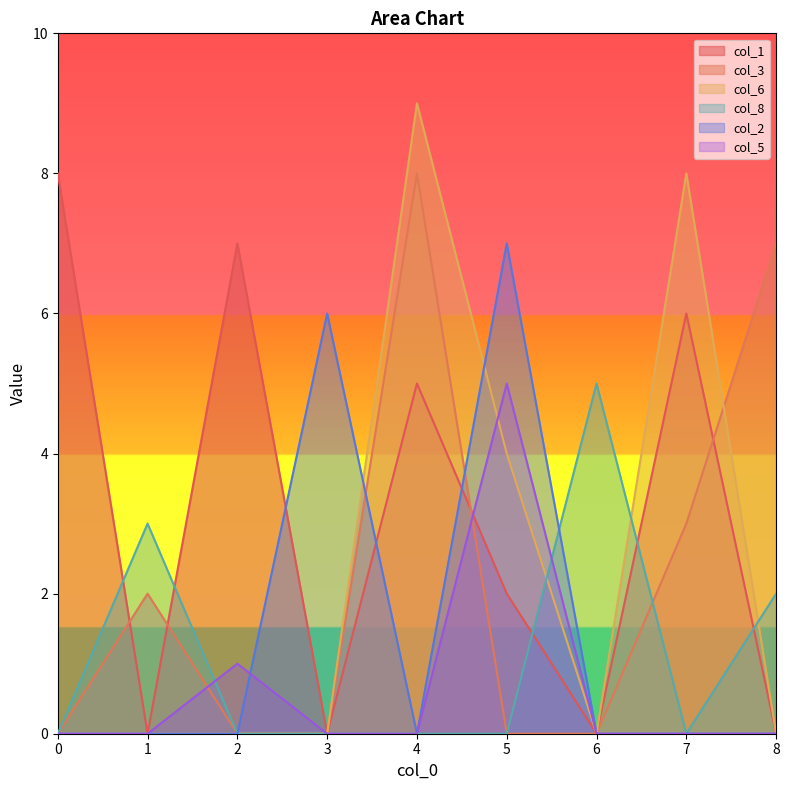

Count the col_5 values in the range 0 to 1.

8